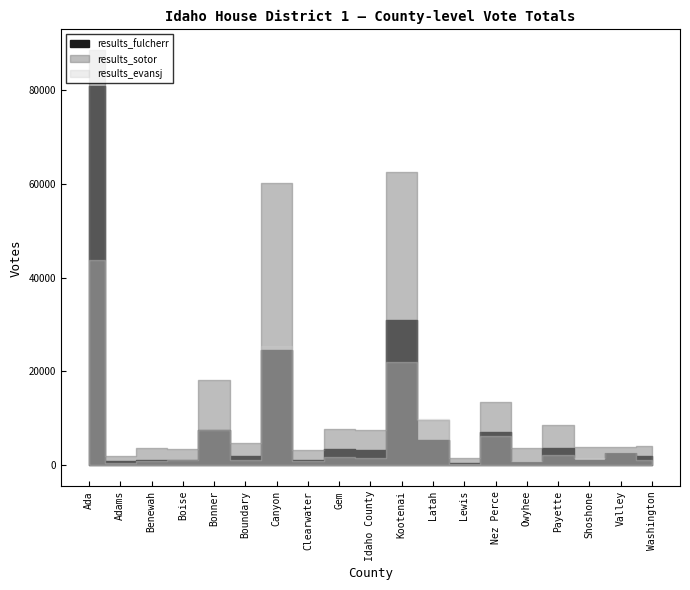

Is the value of results_fulcherr at Clearwater greater than the value of results_evansj at Ada?

No